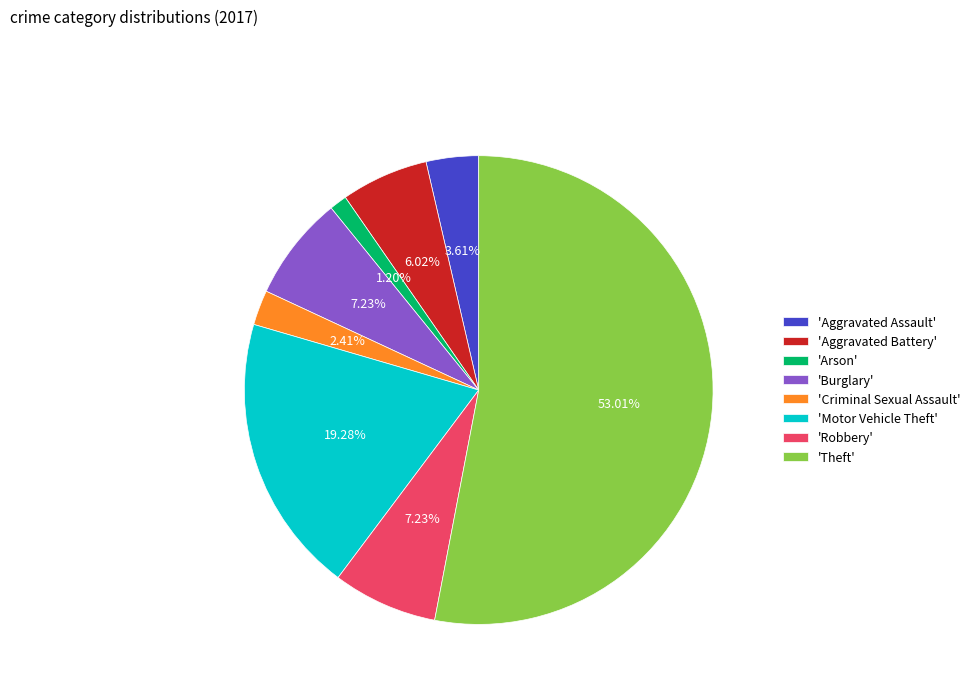

Which category has the biggest portion of the pie?

'Theft'